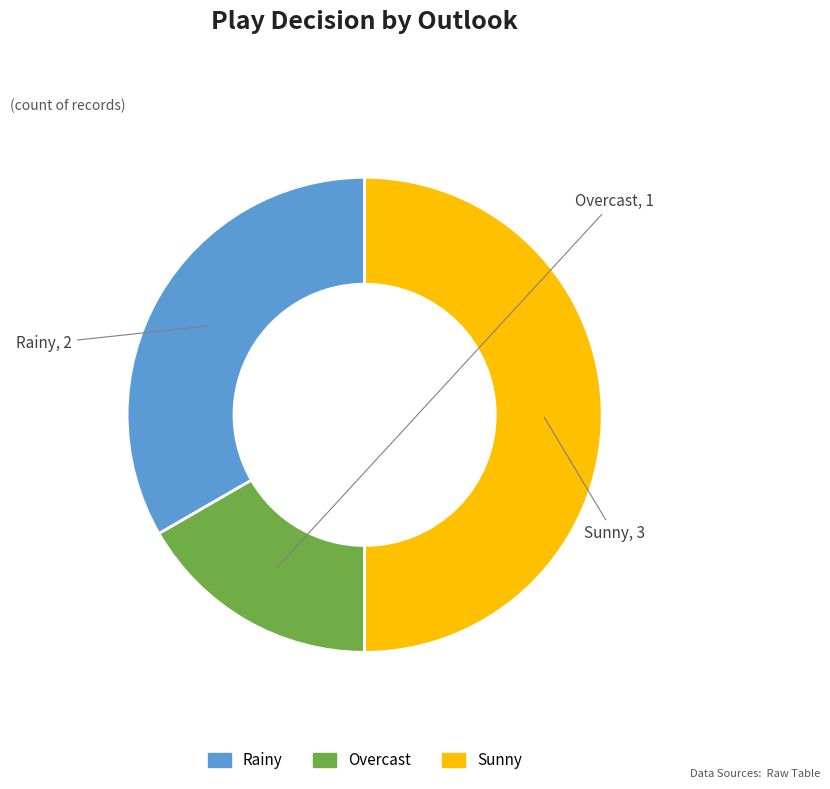

Count the number of slices in the pie.

3